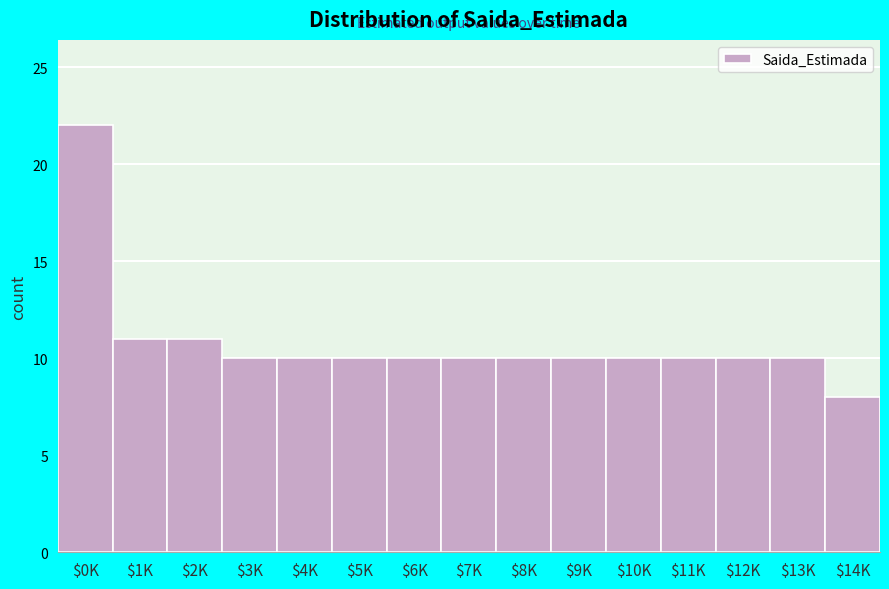

Reading left to right, extract all data points from this chart.

22	11	11	10	10	10	10	10	10	10	10	10	10	10	8